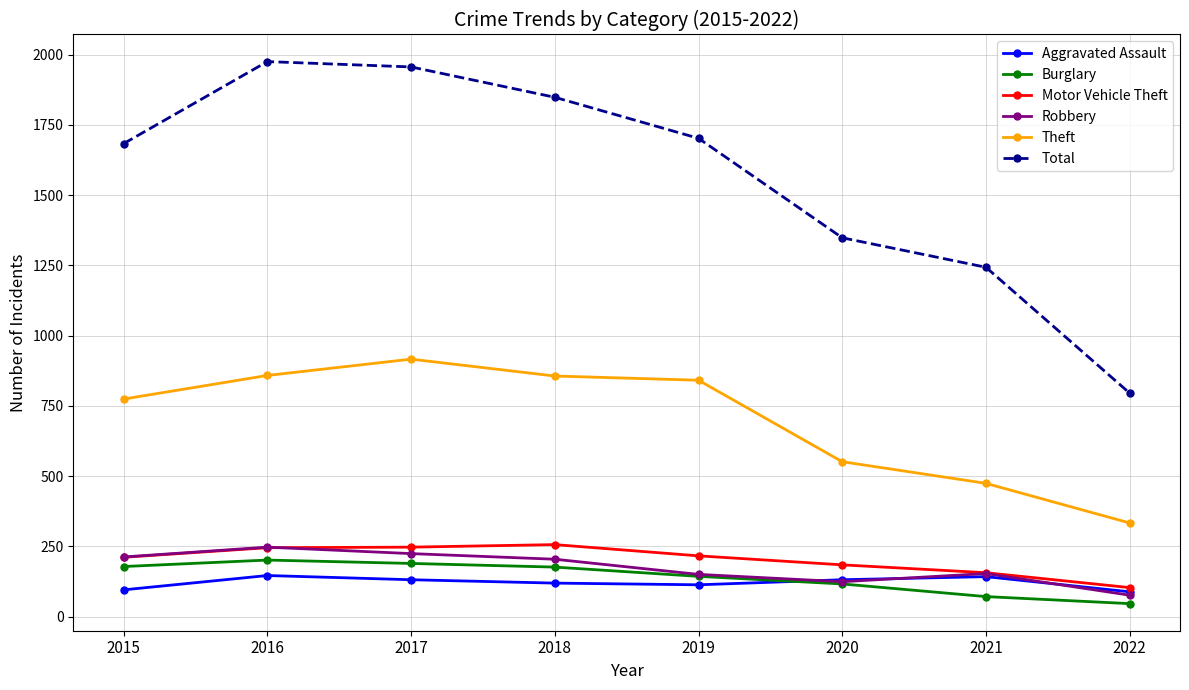

What is the minimum value for Aggravated Assault?

88